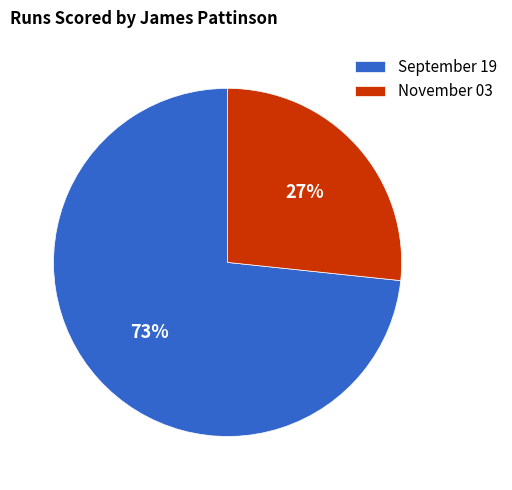

What is the majority slice?

September 19